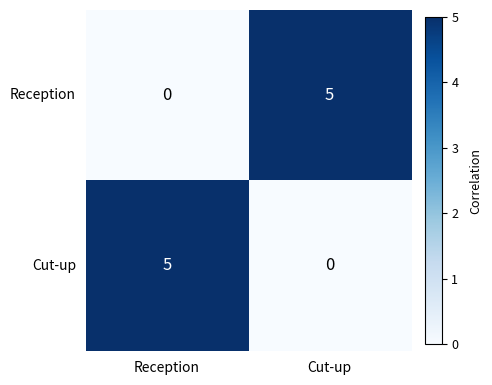

True or false: Cut-up has a value of -3 at Cut-up.

False